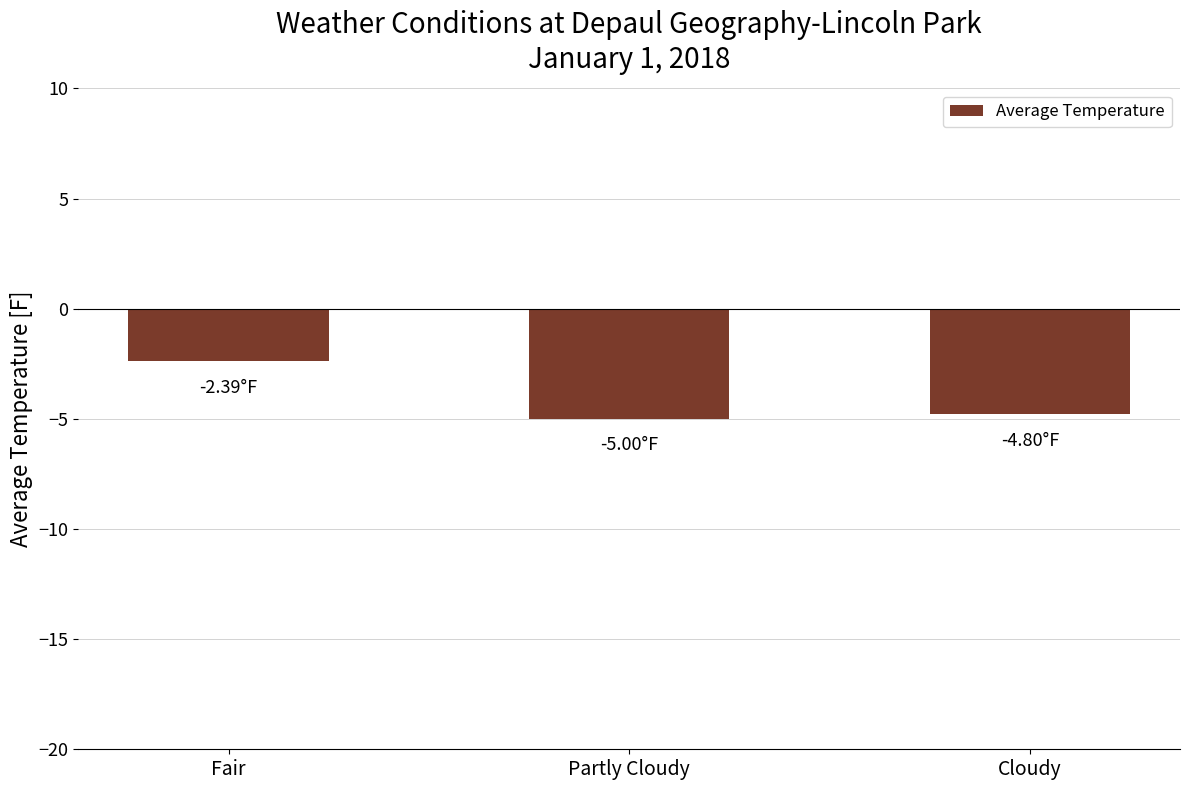

How many values exceed -4?

1